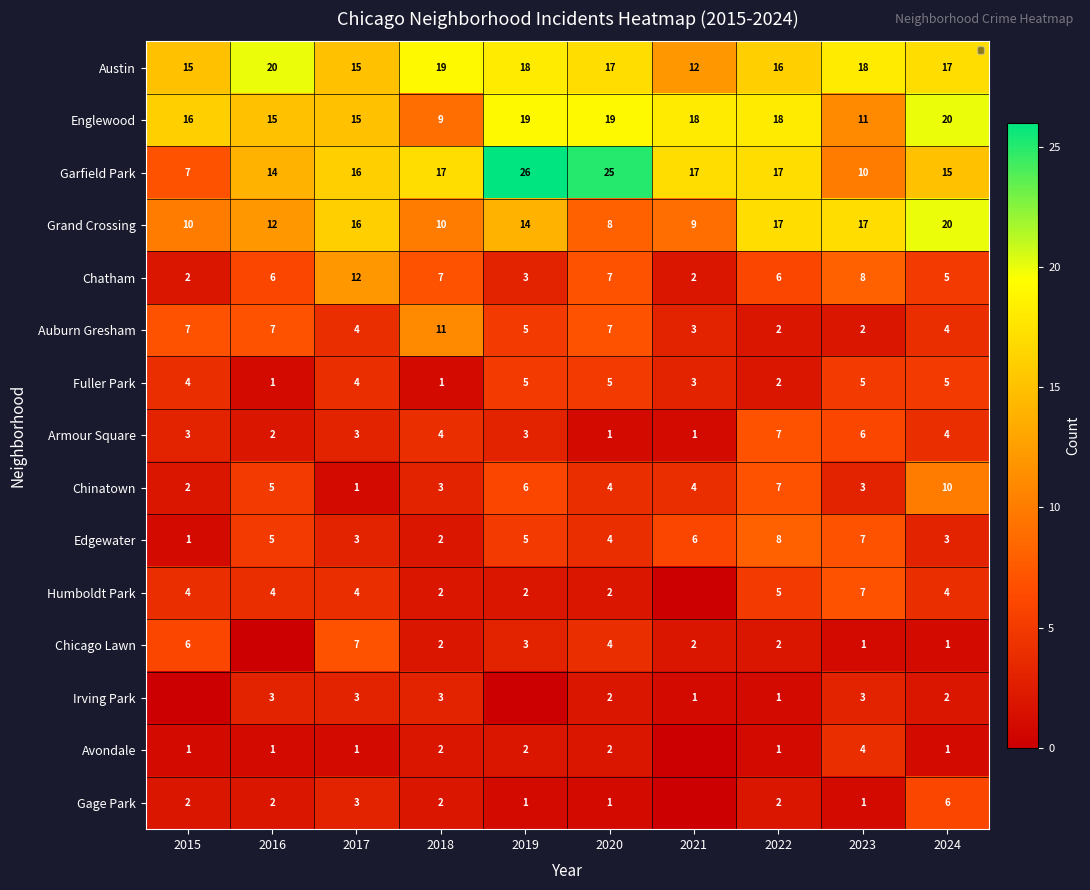

What is the average value of the Irving Park series?

2